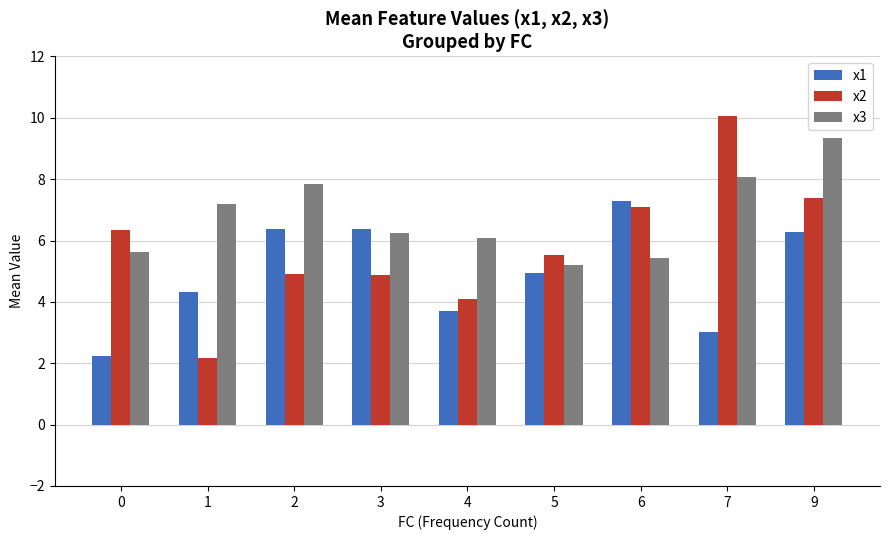

Is it true that x1 equals 10.3 at 9?

False